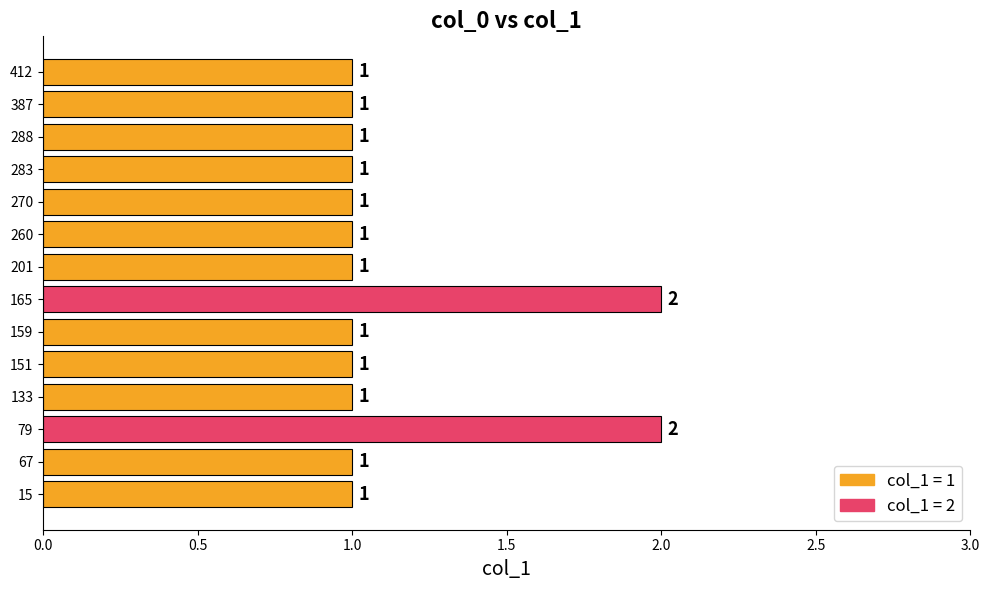

Approximately how many times larger is the value at 412 compared to 288?

1.0